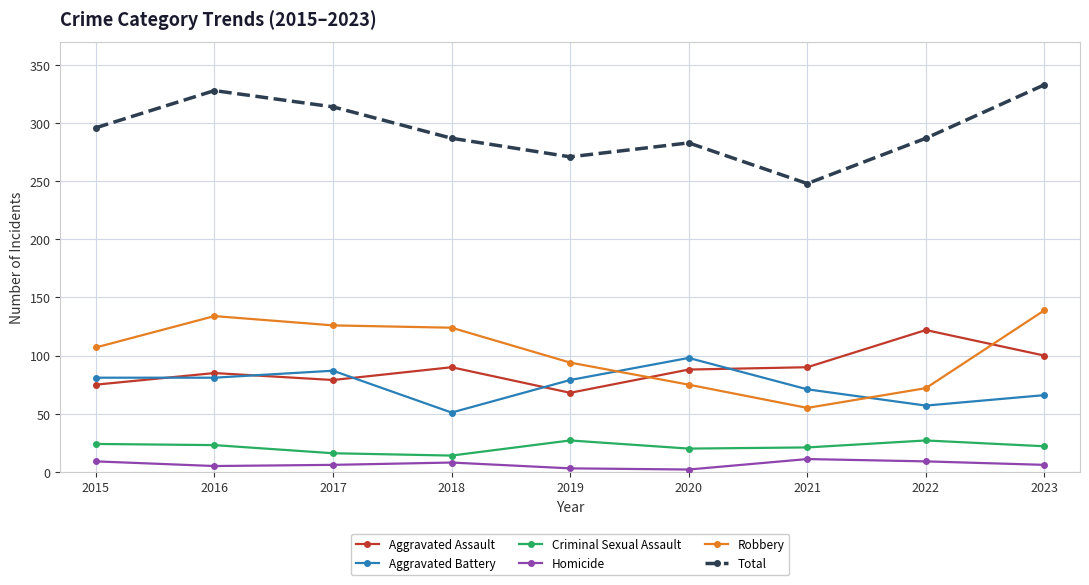

At how many categories does at least one series exceed 231?

9